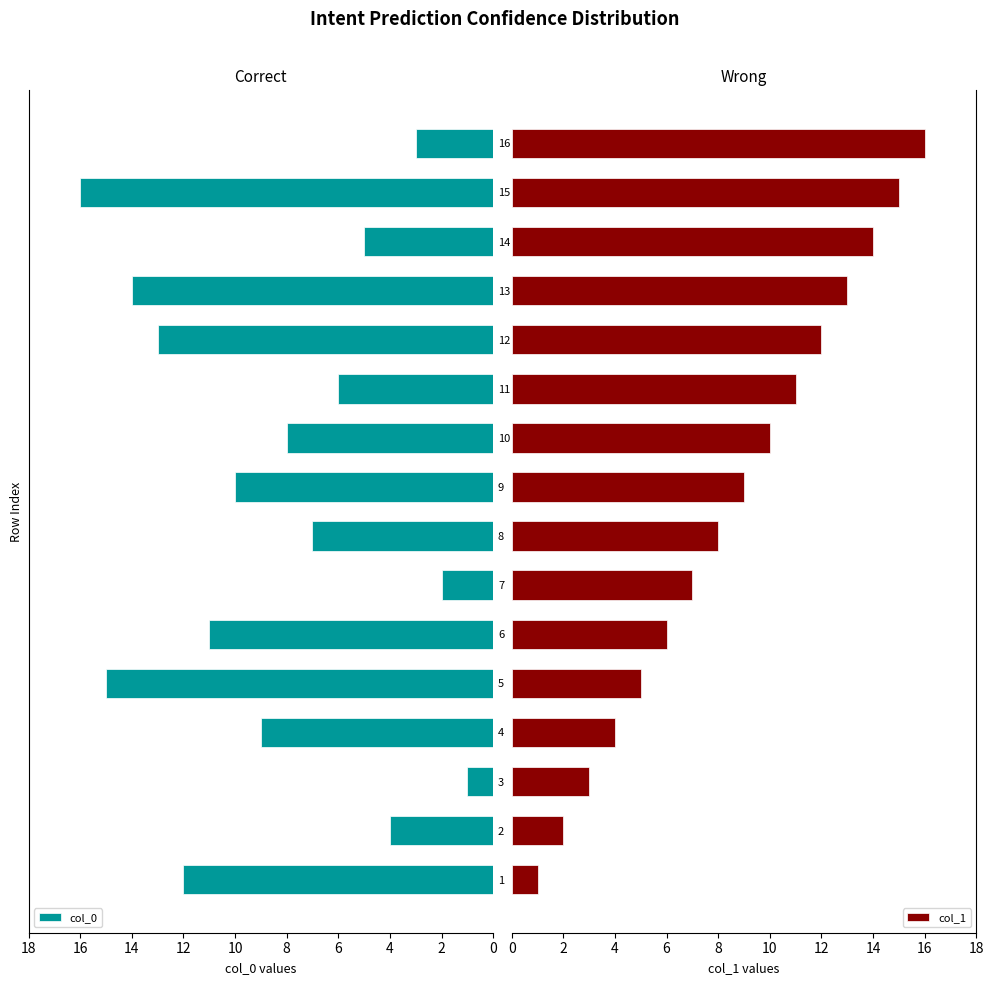

How many data points in col_1 are above 9?

7